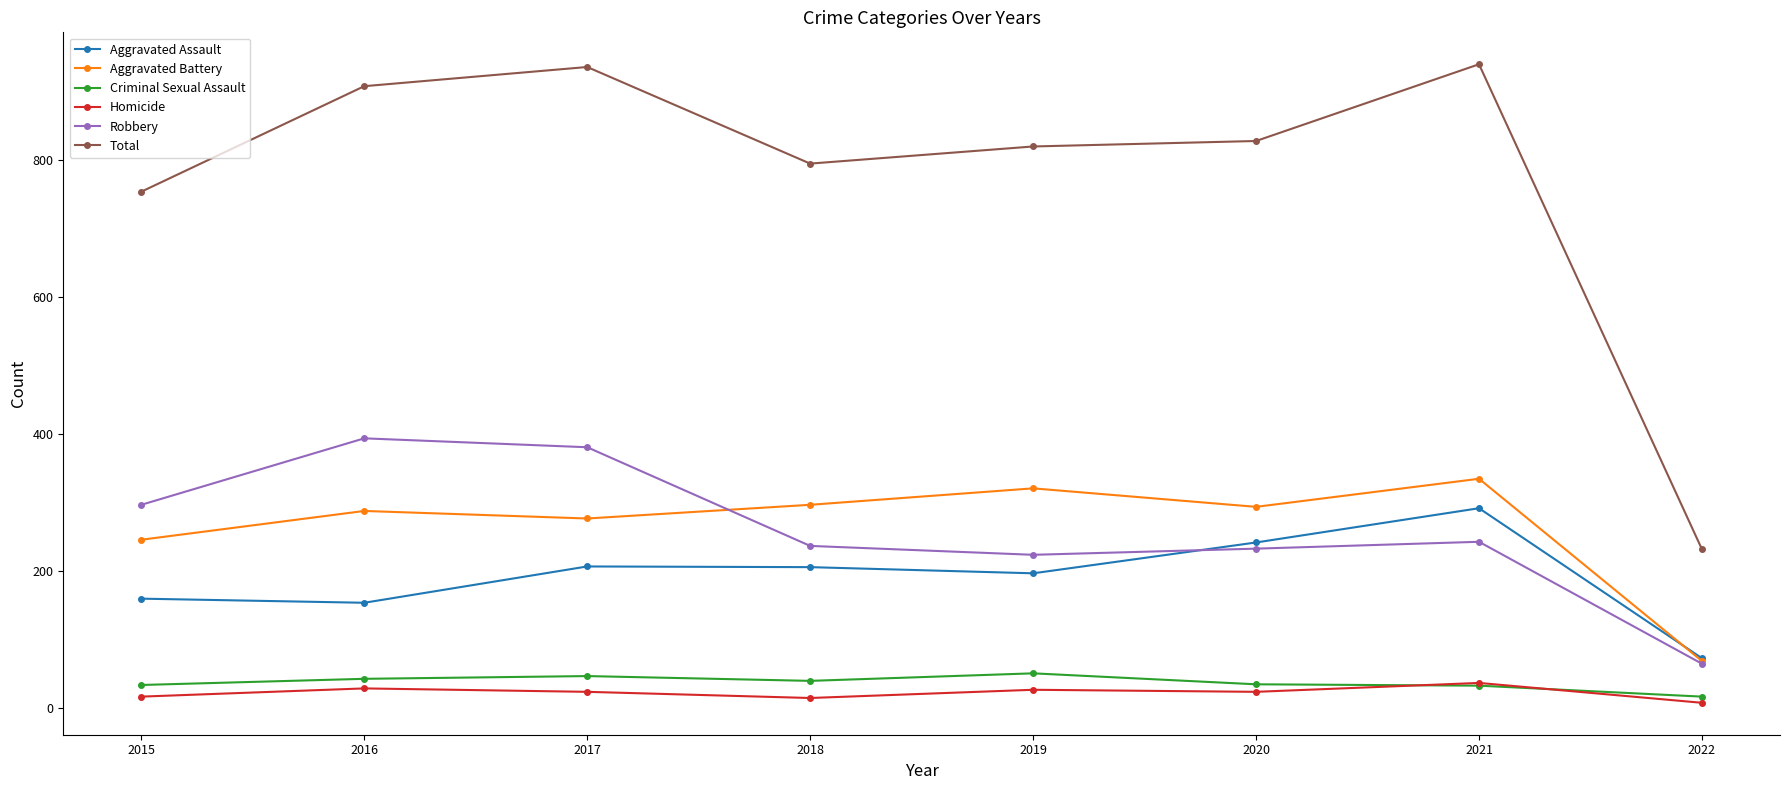

What is the spread (max minus min) of values at 2019?

793